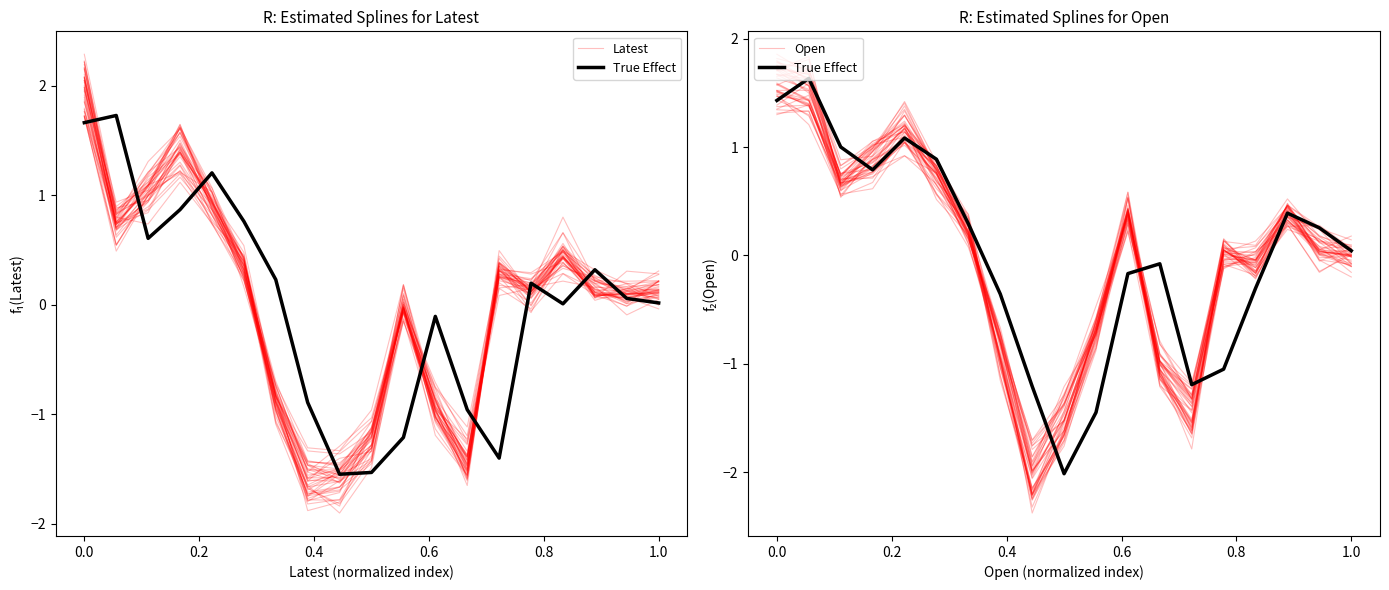

What is the difference between the maximum and minimum values in the Open series?

3.5